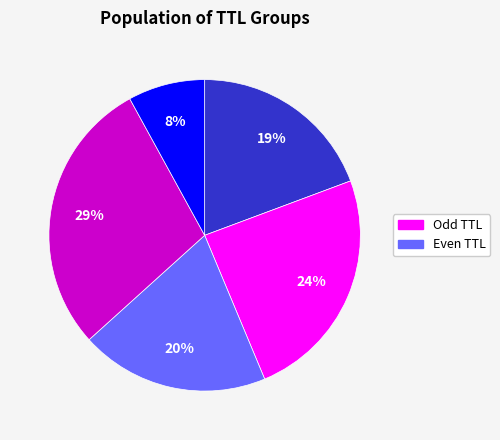

Is there a majority slice in this chart?

No